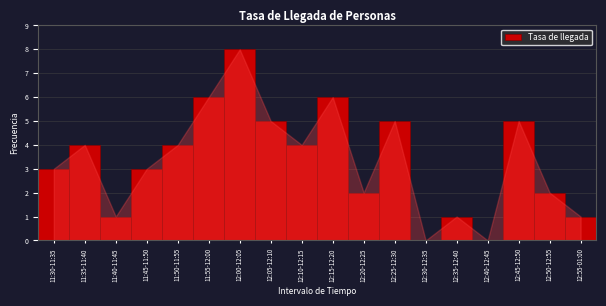

Reading right to left, list all the values displayed in this chart.

12:55-01:00=1	12:50-12:55=2	12:45-12:50=5	12:40-12:45=0	12:35-12:40=1	12:30-12:35=0	12:25-12:30=5	12:20-12:25=2	12:15-12:20=6	12:10-12:15=4	12:05-12:10=5	12:00-12:05=8	11:55-12:00=6	11:50-11:55=4	11:45-11:50=3	11:40-11:45=1	11:35-11:40=4	11:30-11:35=3